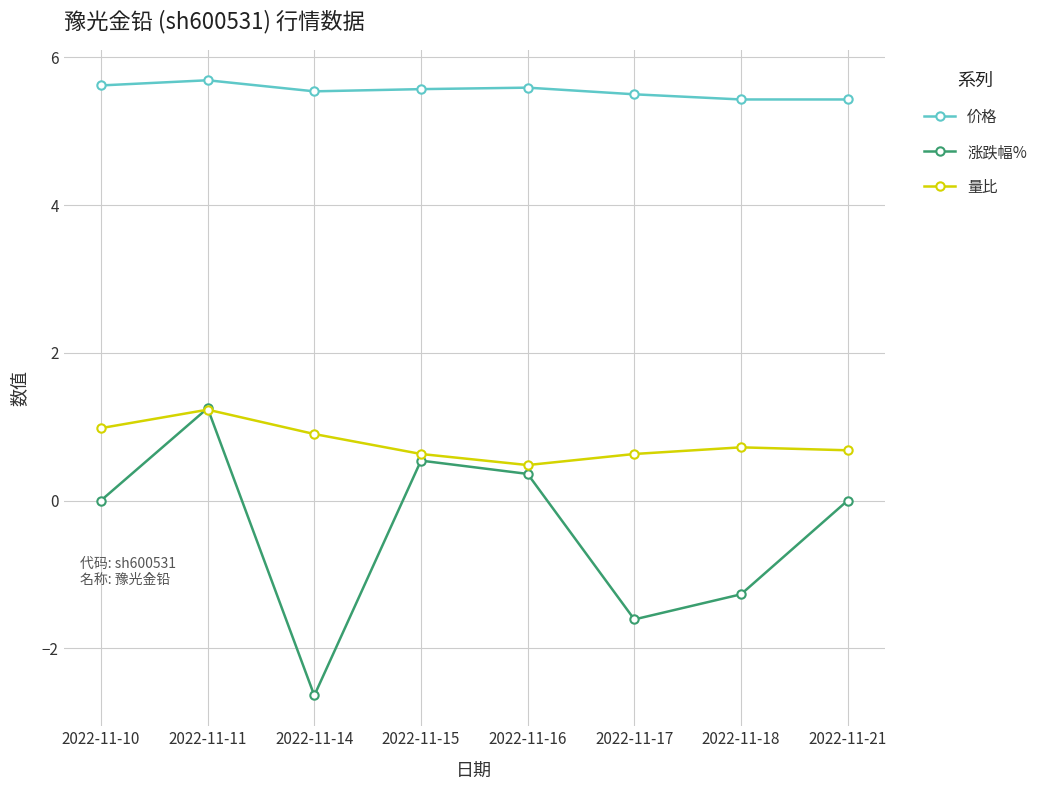

Which series changed the most between 2022-11-10 and 2022-11-18?

涨跌幅%